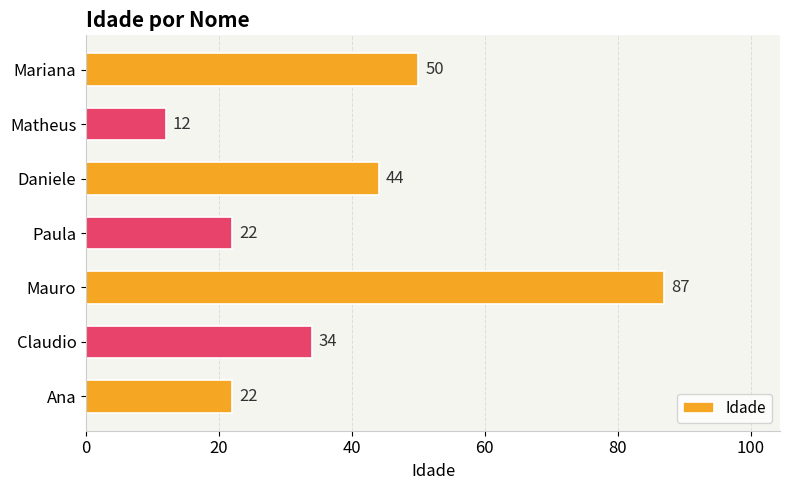

The chart shows a value of 44 at Daniele. True or false?

True